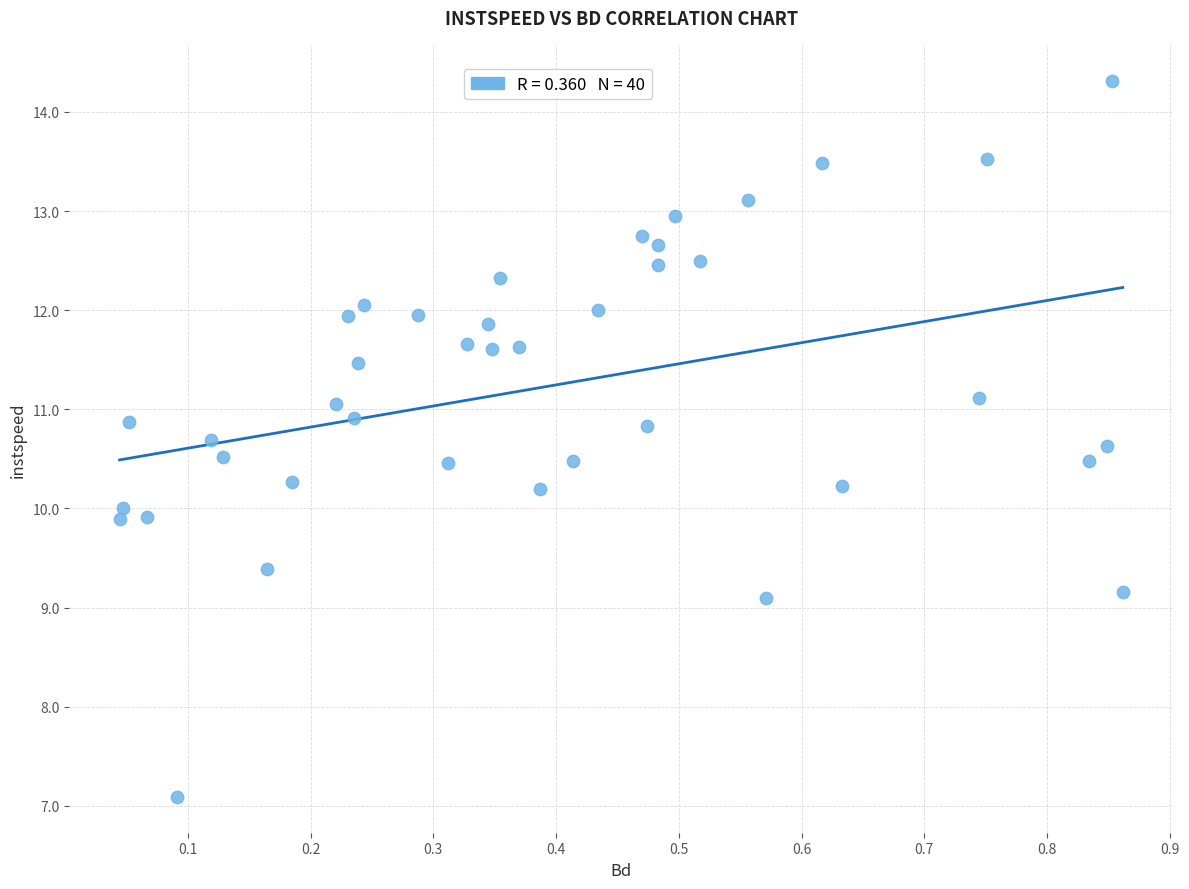

What is the range of X values (max minus min)?

0.8